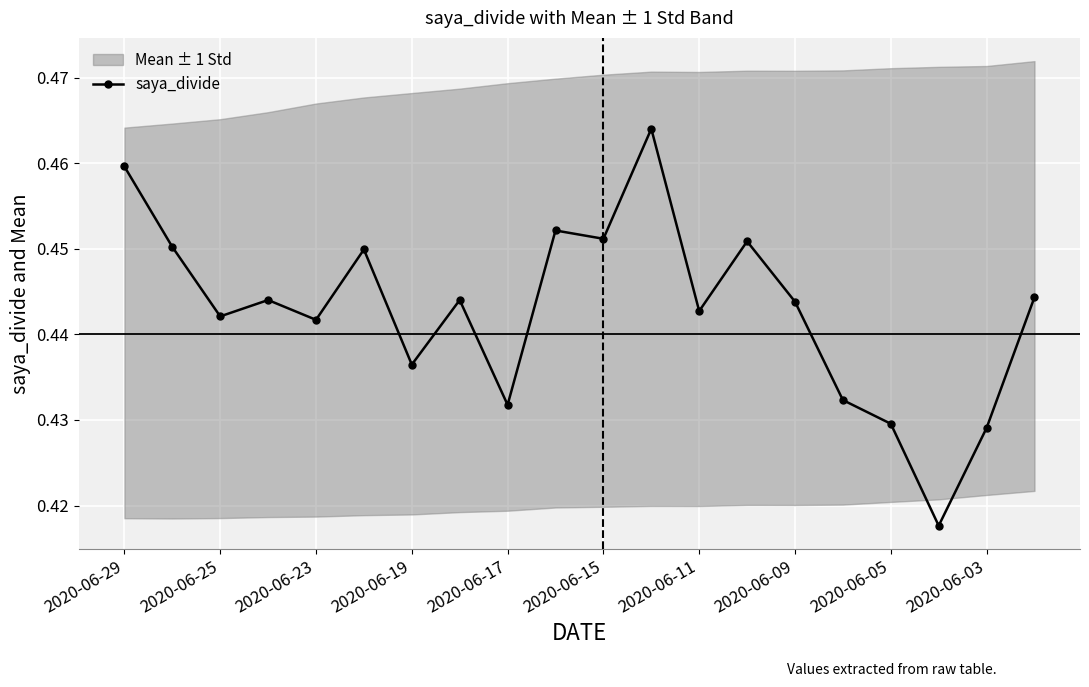

Count the saya_divide values in the range 0 to 1.

20